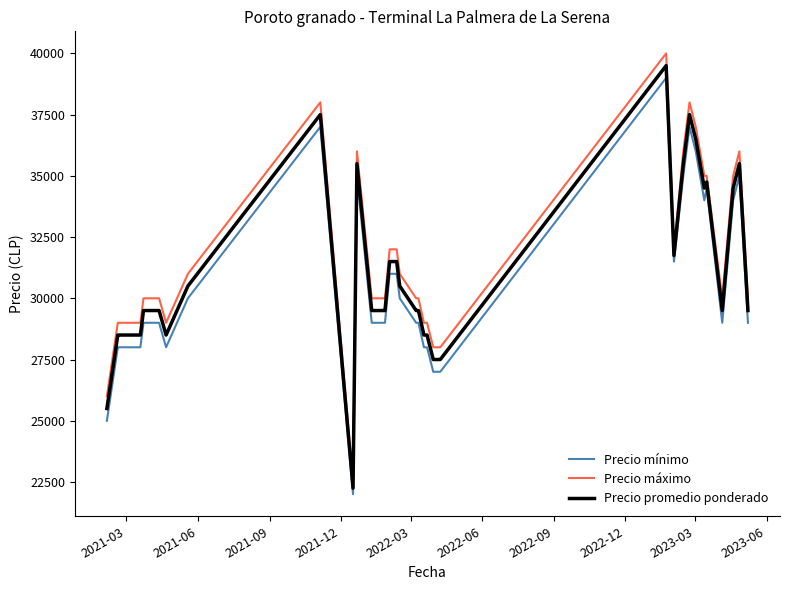

What is the difference between the maximum and minimum values in the Precio mínimo series?

17000